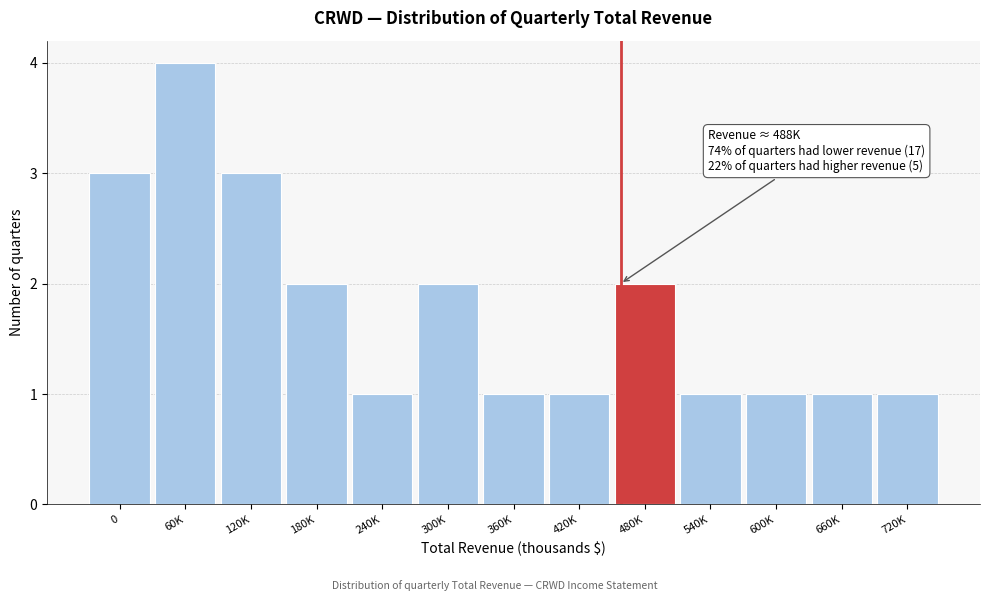

Reading right to left, what are all the values shown in this chart?

720K=1	660K=1	600K=1	540K=1	480K=2	420K=1	360K=1	300K=2	240K=1	180K=2	120K=3	60K=4	0=3